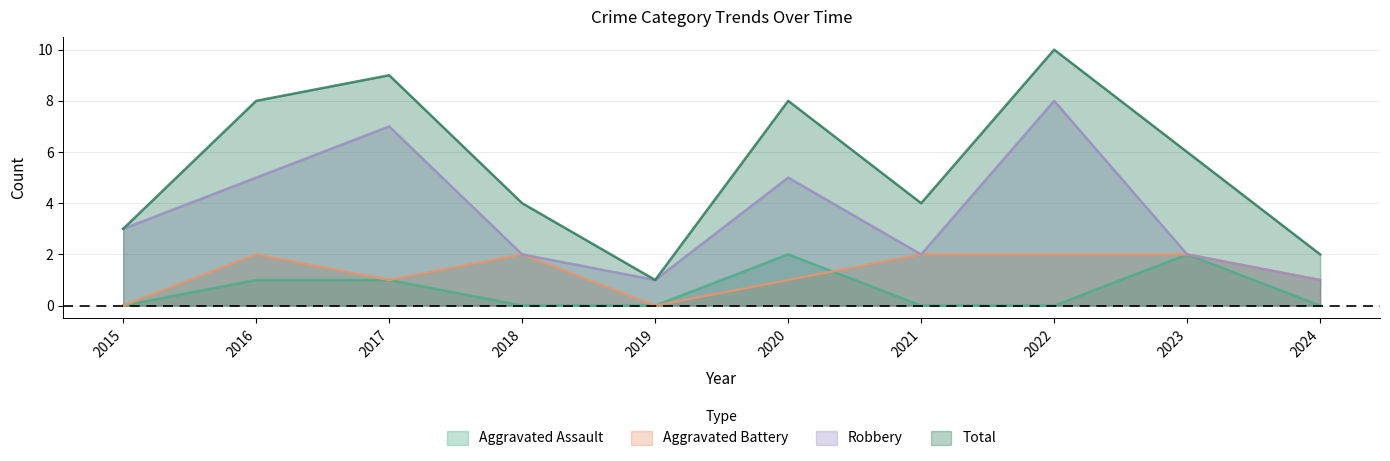

True or false: Total and Aggravated Assault intersect in this chart.

False